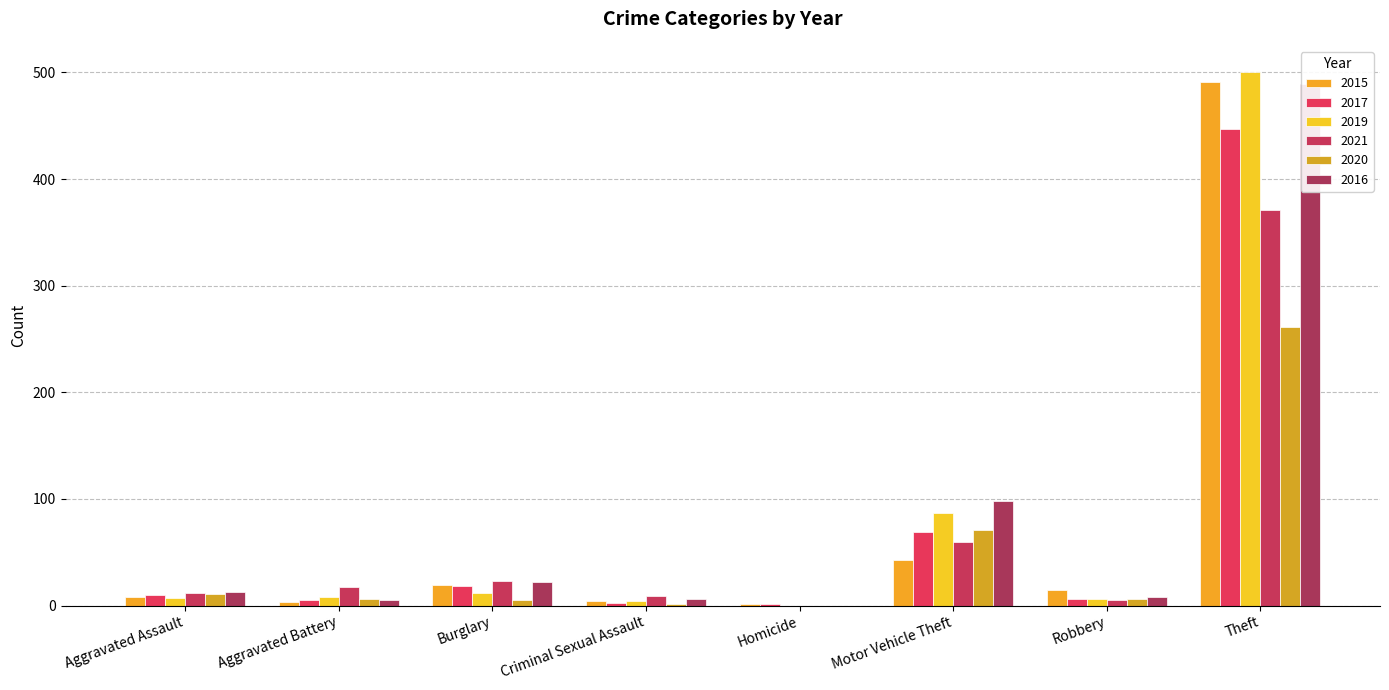

Between Aggravated Battery and Theft, which is larger?

Theft